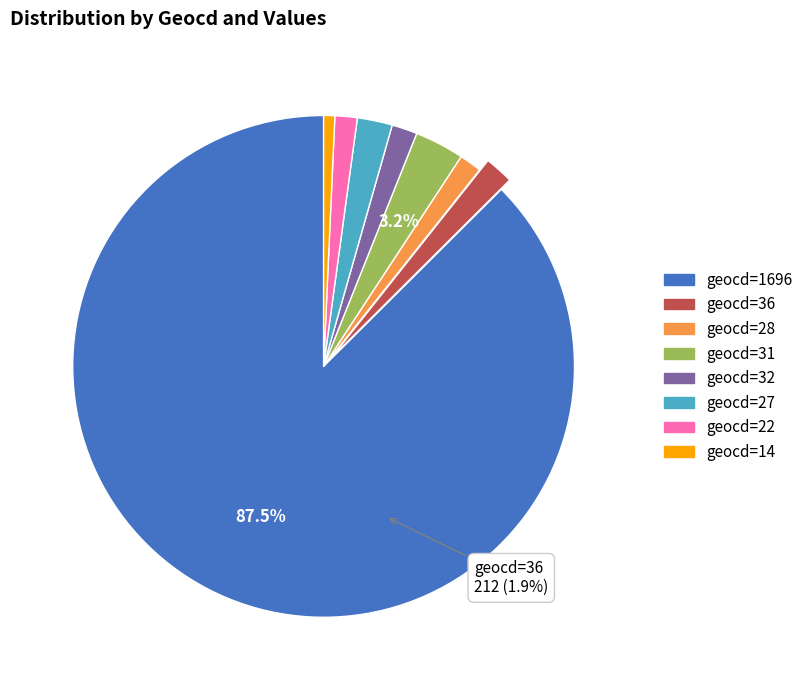

Count the number of slices in the pie.

8